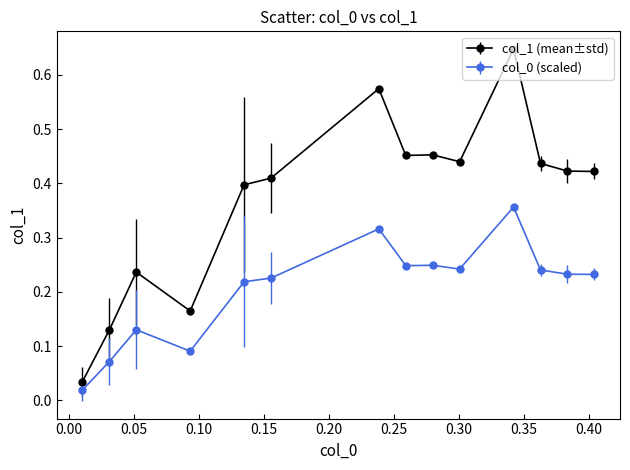

True or false: col_1 (mean±std) and col_0 (scaled) cross at least once.

False